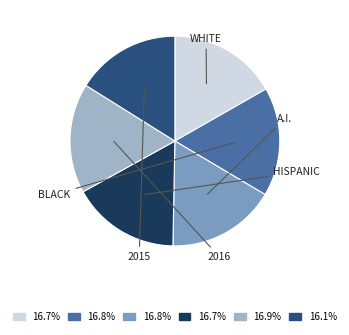

How many segments does this pie chart have?

6